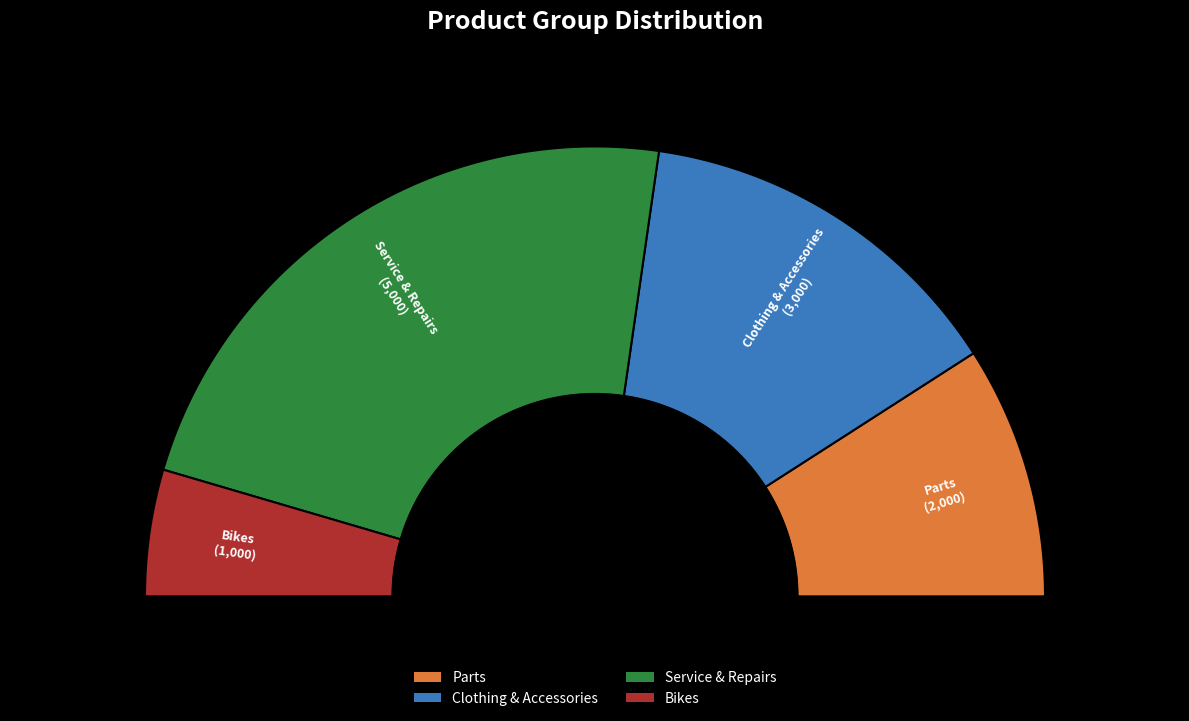

Which category has the smallest portion of the pie?

Bikes